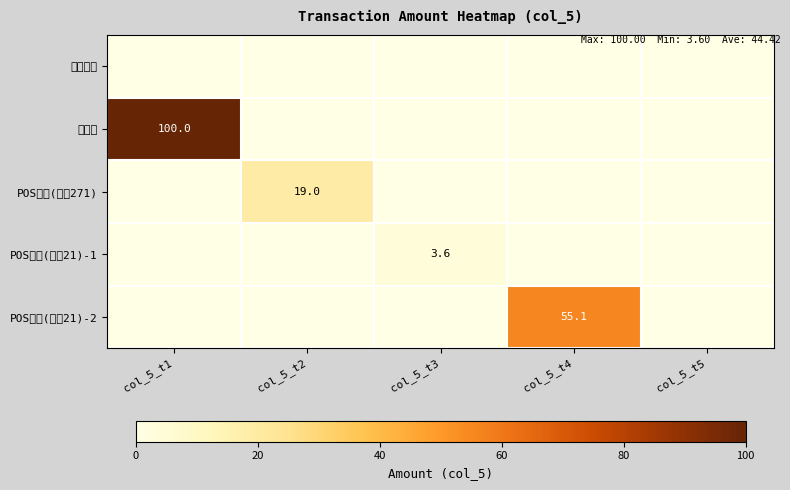

The POS消费(地点21)-1 series shows 1.4 at col_5_t3. True or false?

False